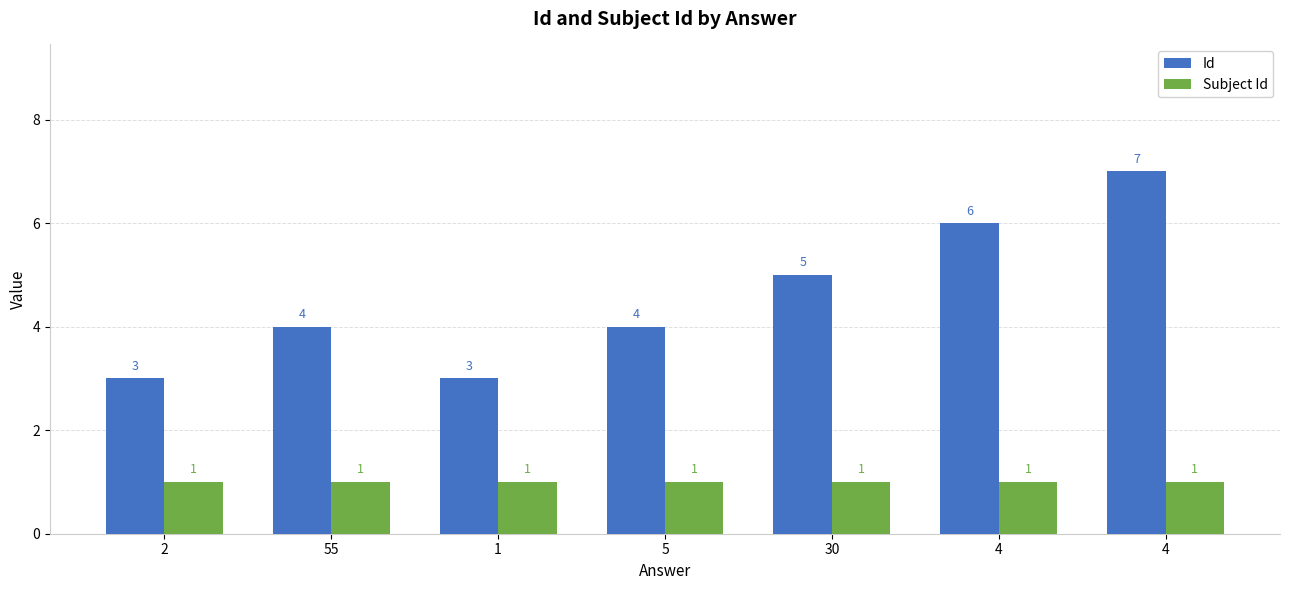

What is the label of the 4th bar from the right?

5